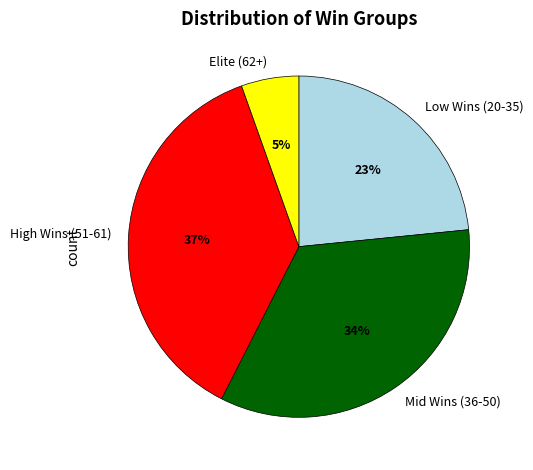

Rank the categories by value from lowest to highest.

Elite (62+), Low Wins (20-35), Mid Wins (36-50), High Wins (51-61)